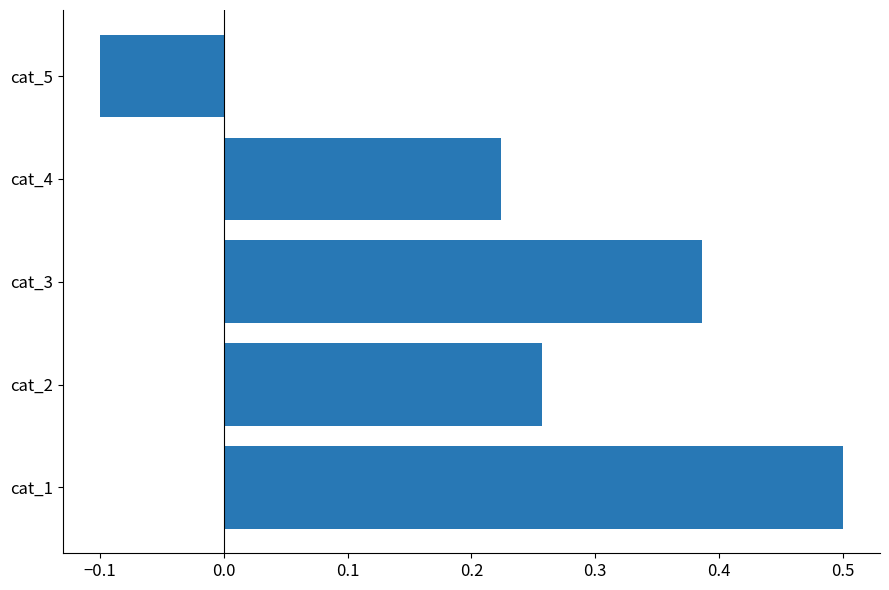

What is the change in value from cat_3 to cat_5?

-0.5